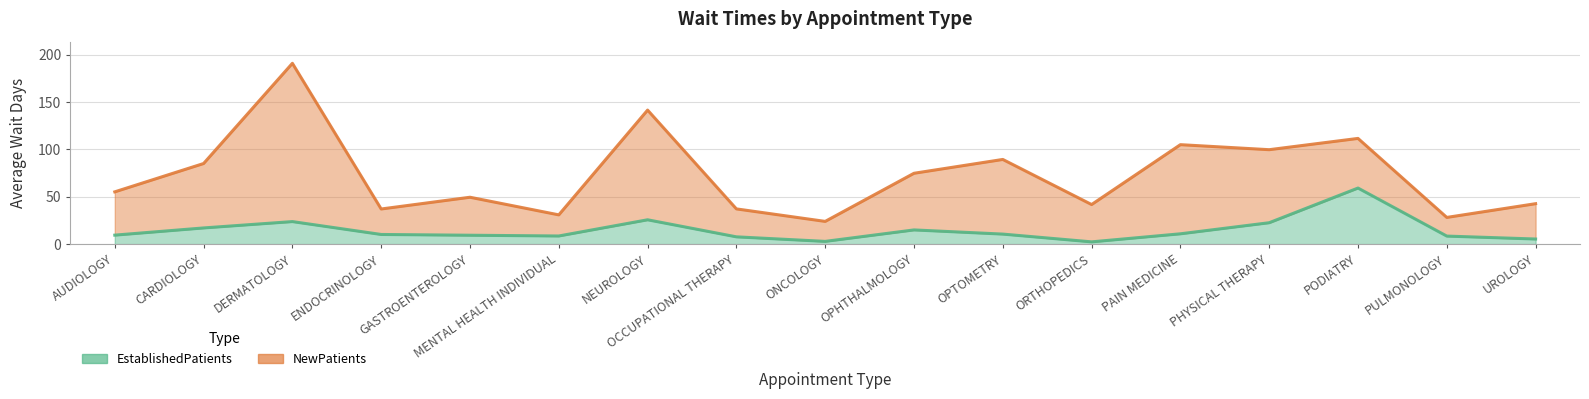

What is the label of the 9th point from the right?

ONCOLOGY